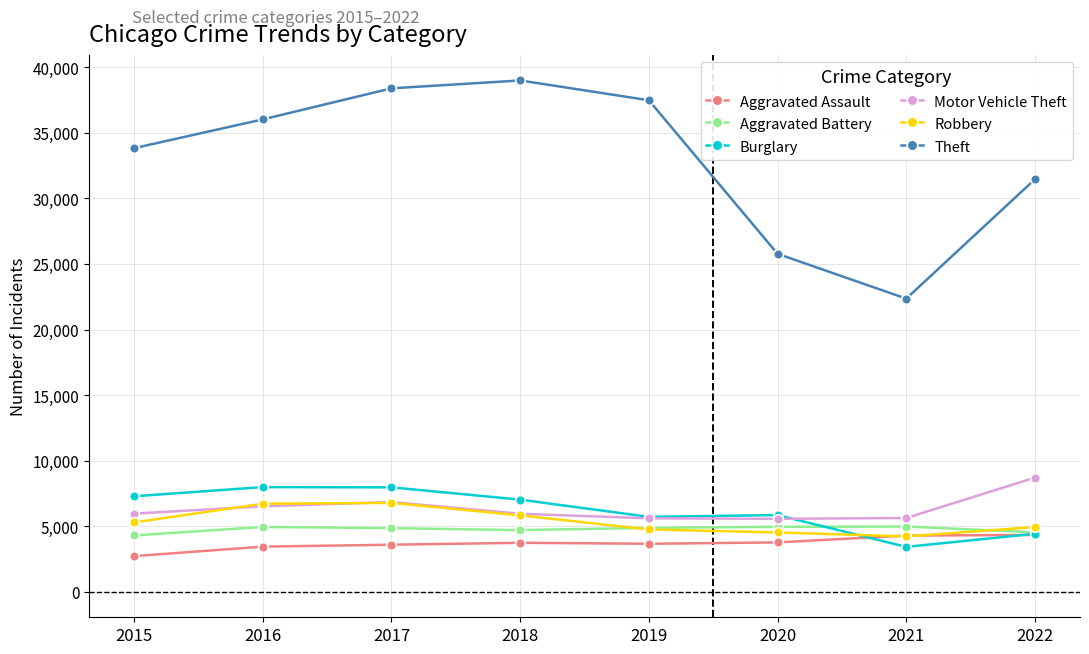

What is the spread (max minus min) of values at 2021?

18936